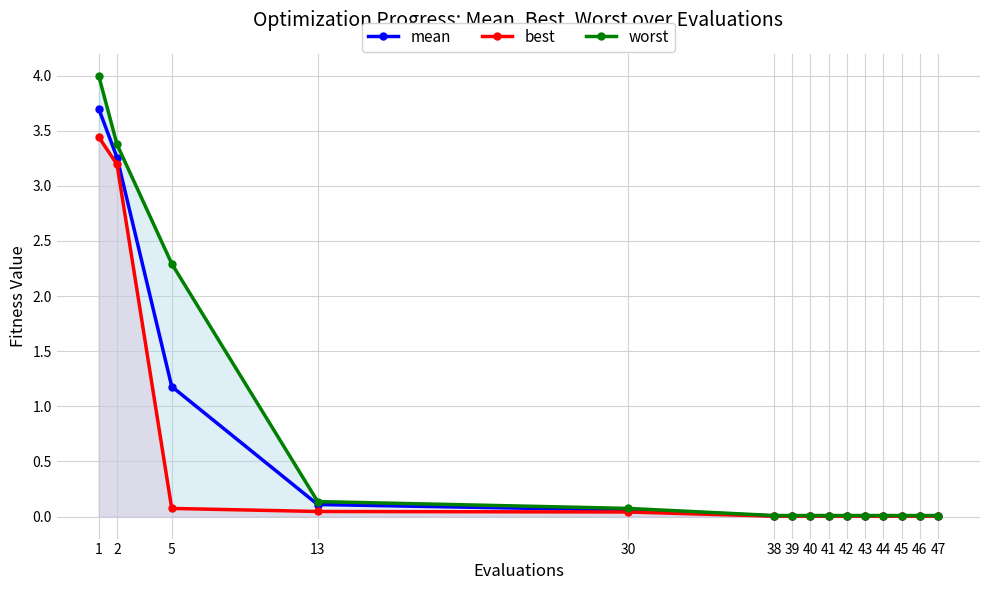

At 38, list the series in order from largest to smallest.

worst, mean, best